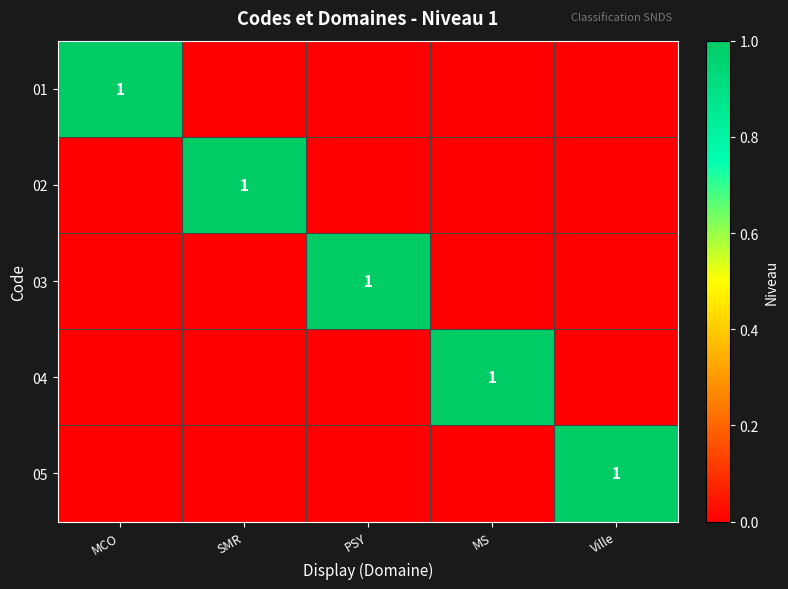

Is the value of 01 at Ville greater than the value of 05 at SMR?

No